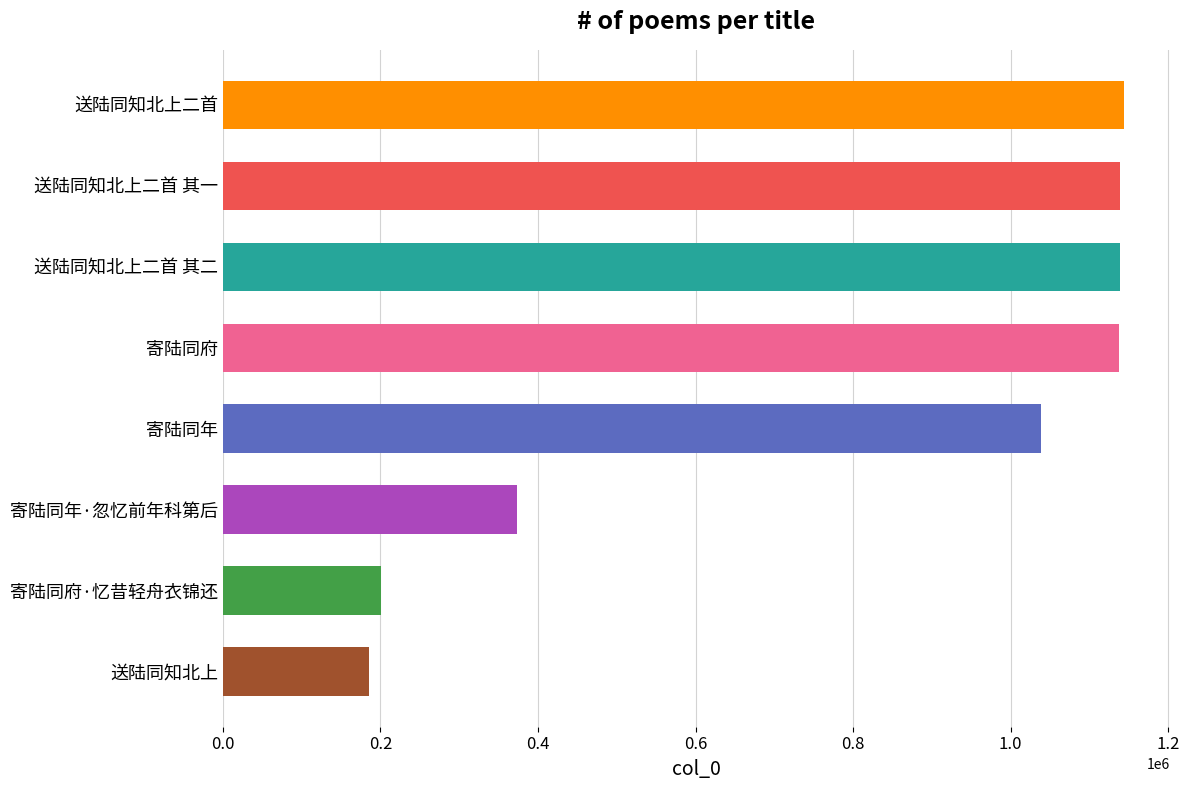

Which has a higher value, 寄陆同府·忆昔轻舟衣锦还 or 送陆同知北上二首 其二?

送陆同知北上二首 其二